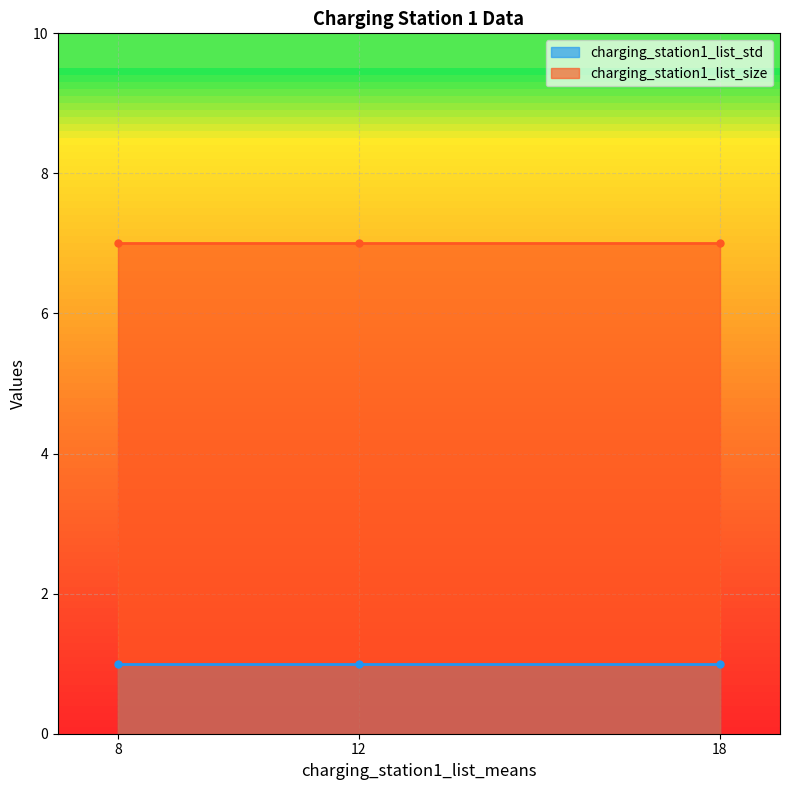

At which category is the sum across all series the highest?

8